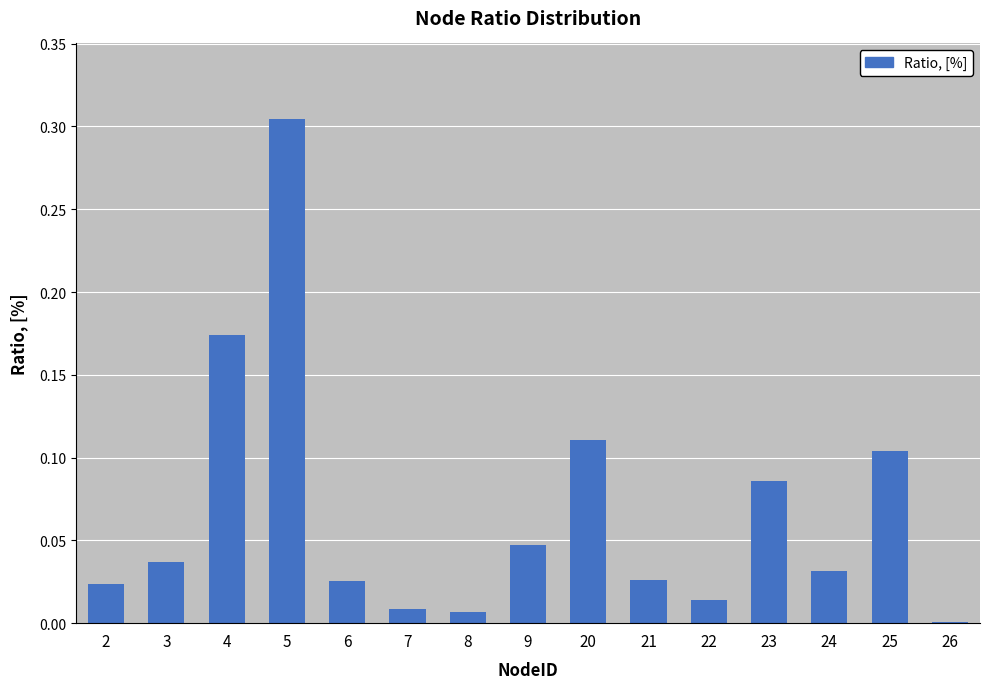

At which category does the chart reach its peak across all series?

5